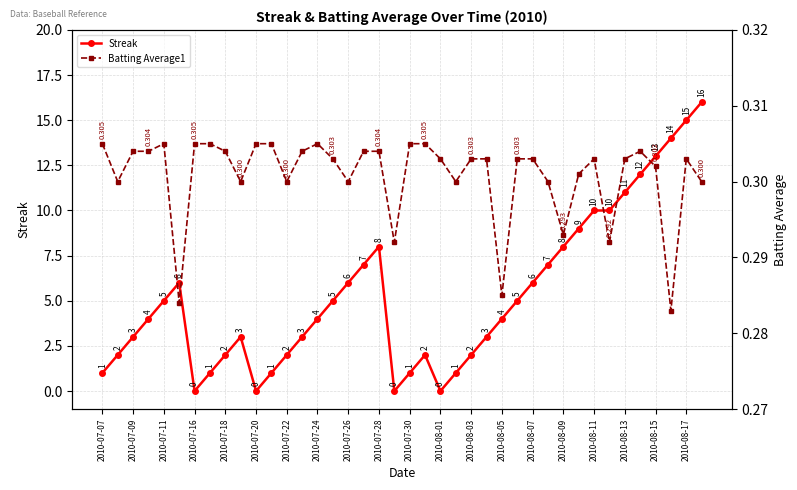

Is it true that Streak equals 3.3 at 21?

False